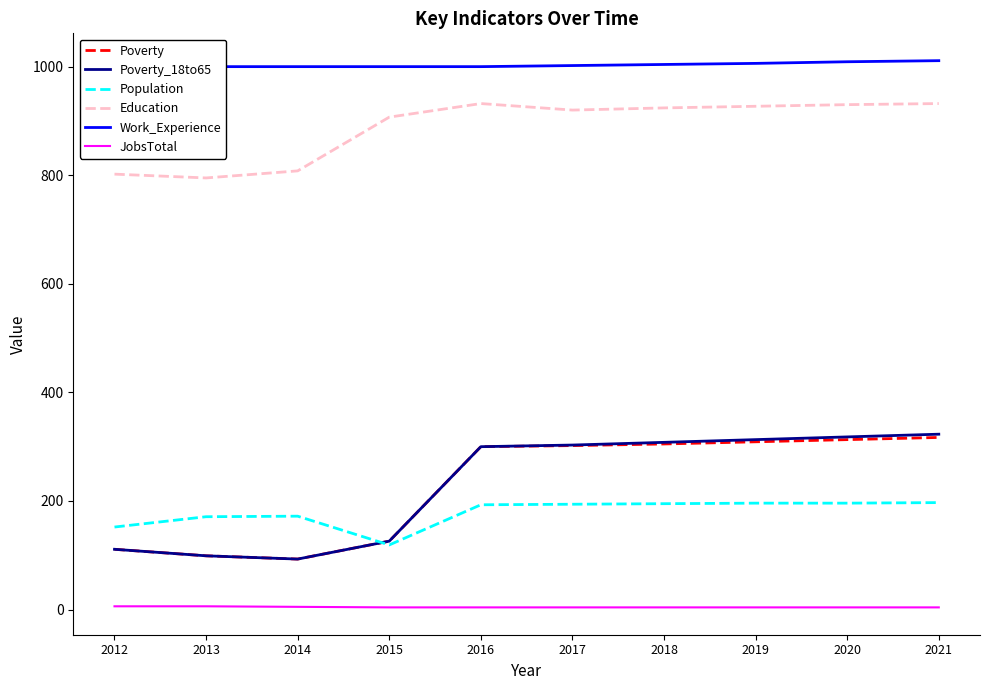

How many data points does each series have?

10